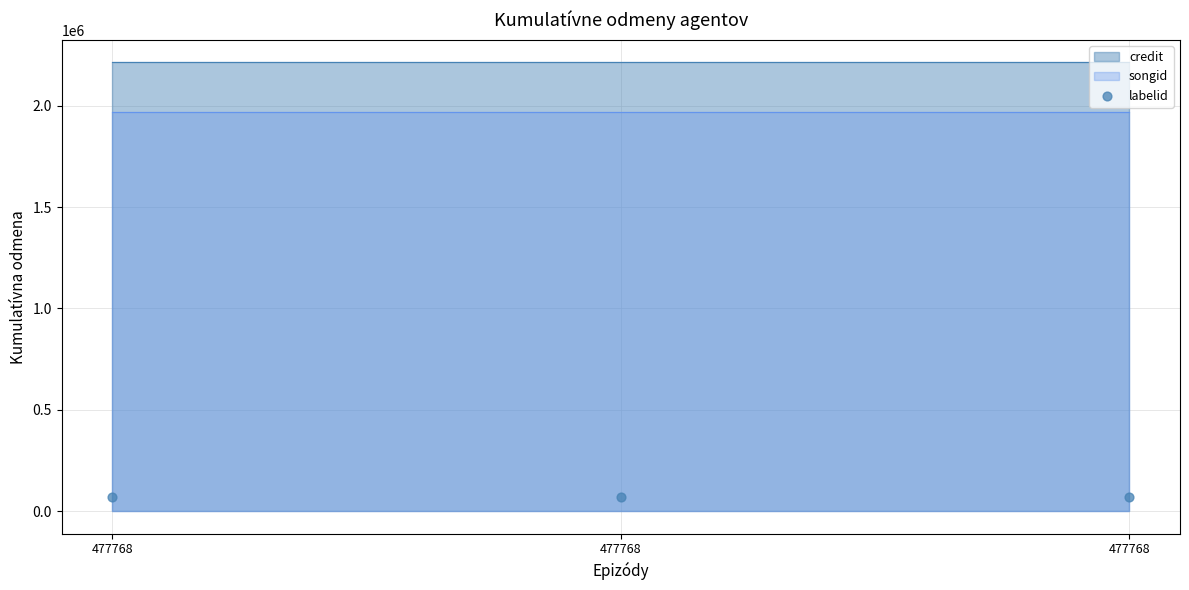

At how many categories does at least one series exceed 1410932?

3